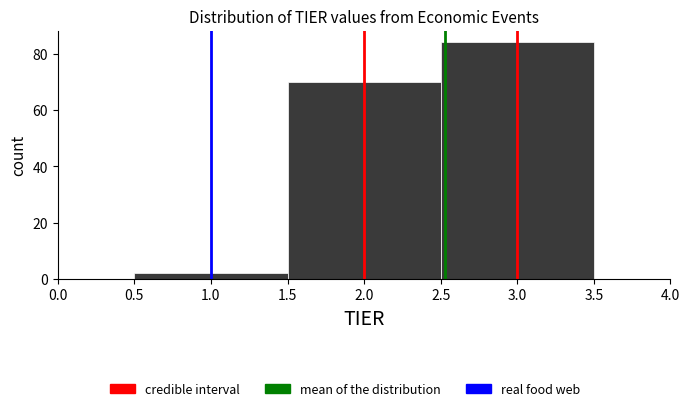

Reading left to right, list every bar in this chart as the range it spans on the x-axis followed by its height. The values are not printed on the chart, so give them approximately, as read against the axis.

0.5 to 1.5: 2
1.5 to 2.5: 70
2.5 to 3.5: 84